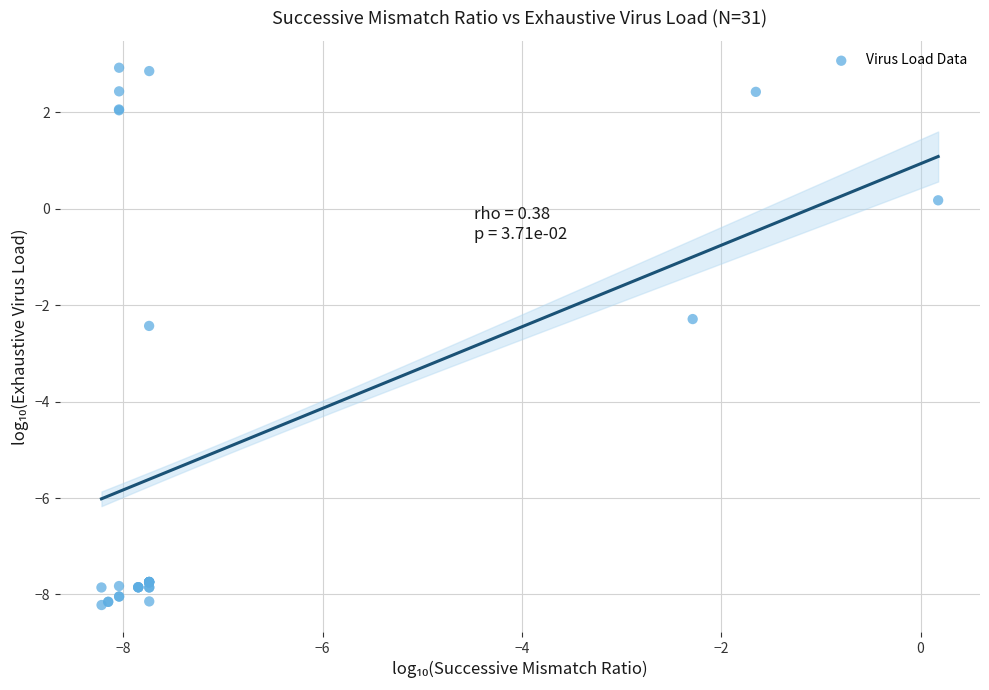

What Y value in the scatter plot is closest to -2?

-2.3